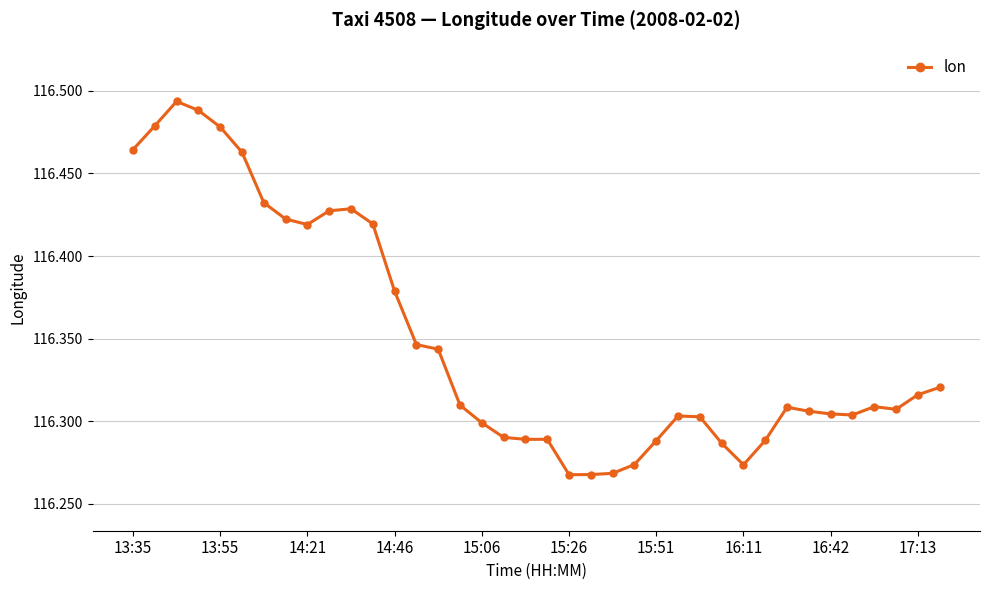

What is the sum of all values?

4421.3